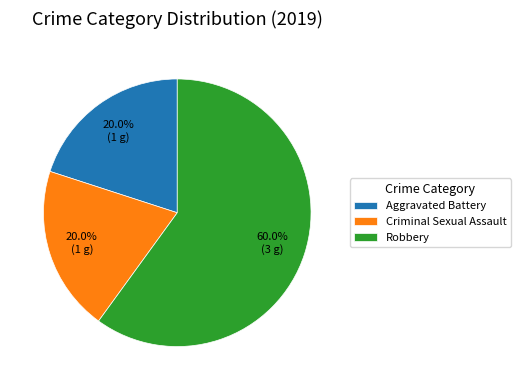

To the nearest percent, what percentage of the pie is Criminal Sexual Assault?

20%